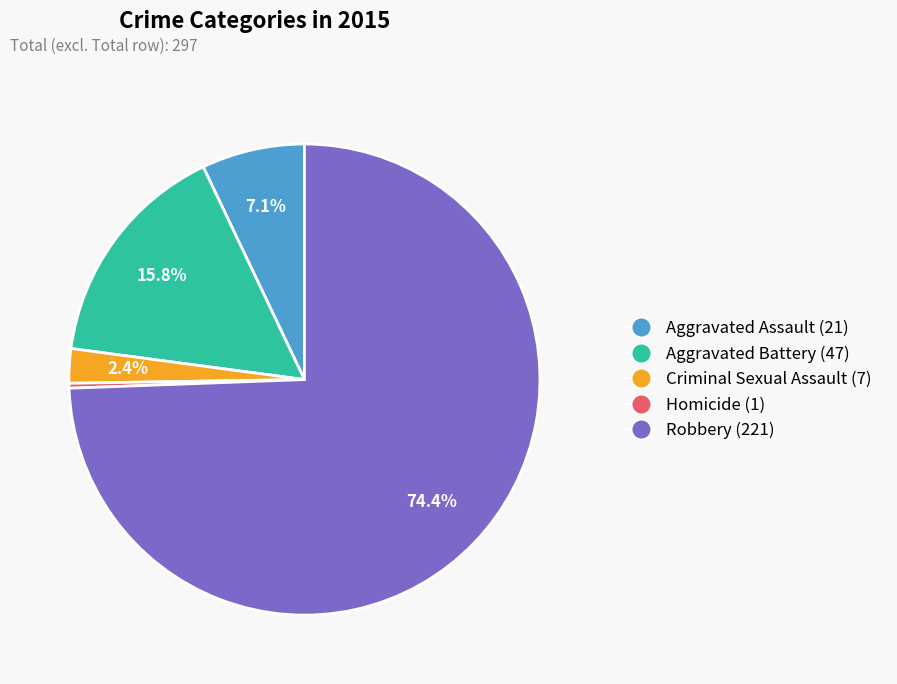

To the nearest percent, what percentage of the pie is Aggravated Battery?

16%